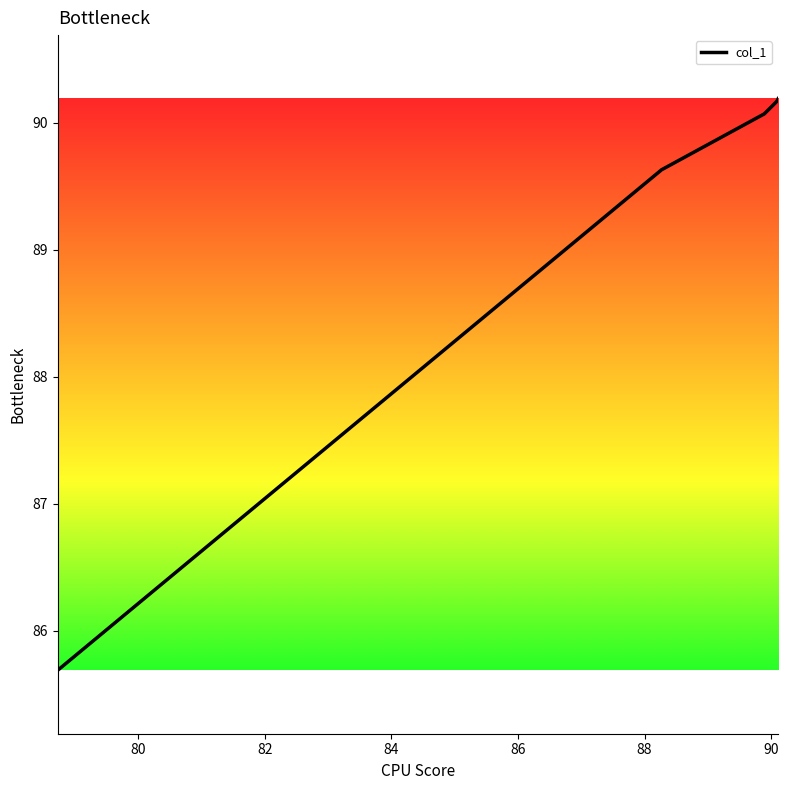

What is the sum of all values?

535.9